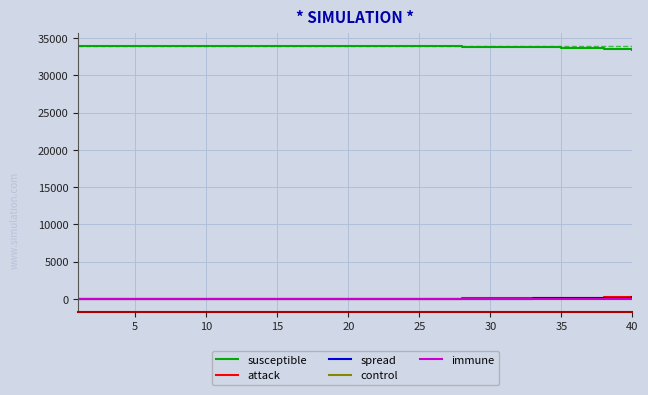

What is the maximum value shown in the chart?

33940